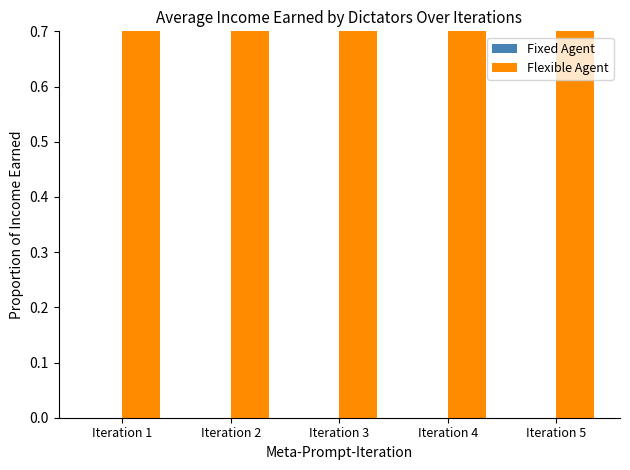

Which series changed the most between Iteration 3 and Iteration 5?

Fixed Agent